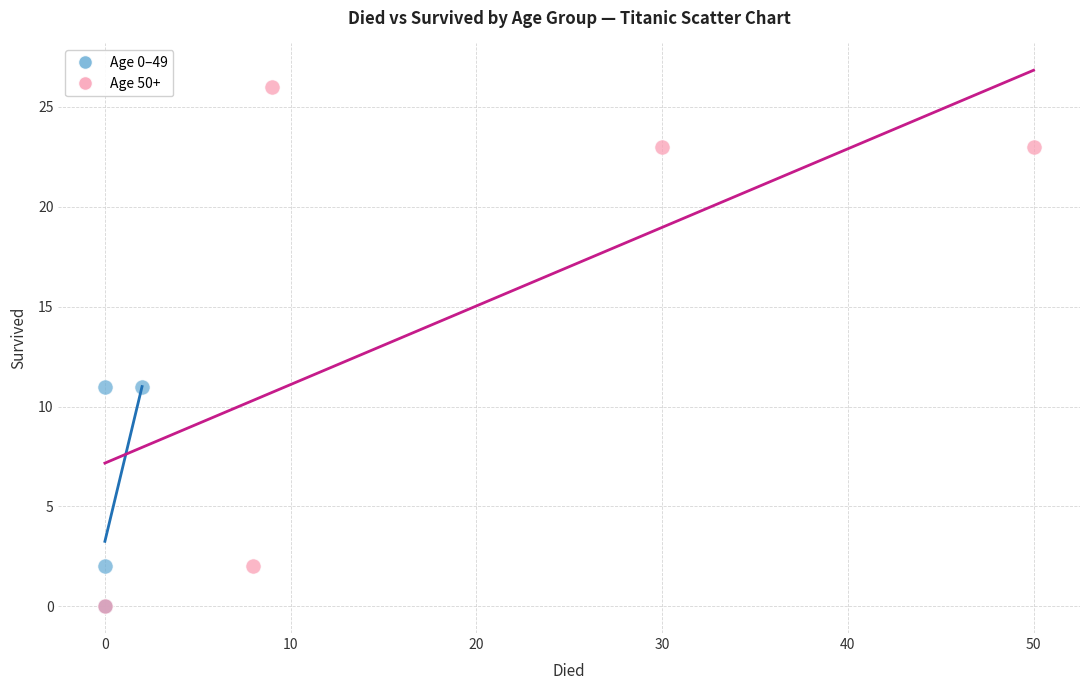

Which series has the widest spread of Y values?

Age 50+